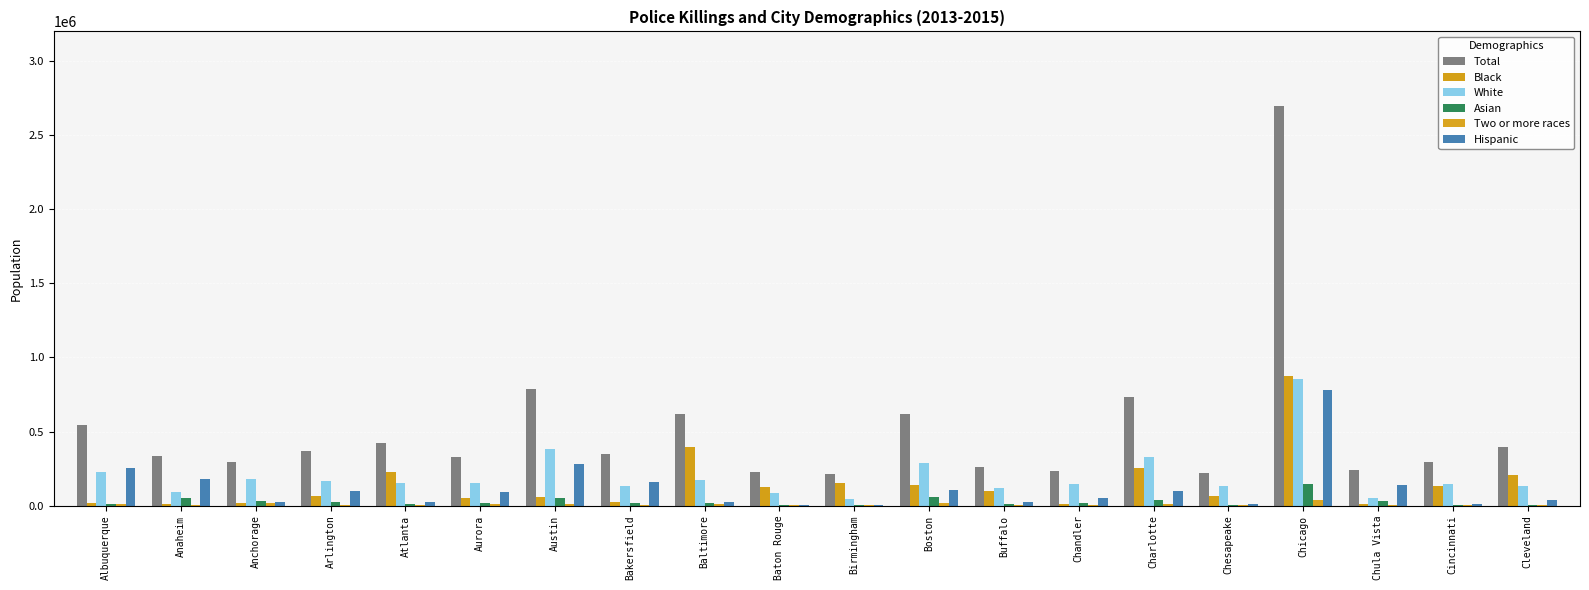

The value of Asian at Cleveland is 12332. True or false?

False